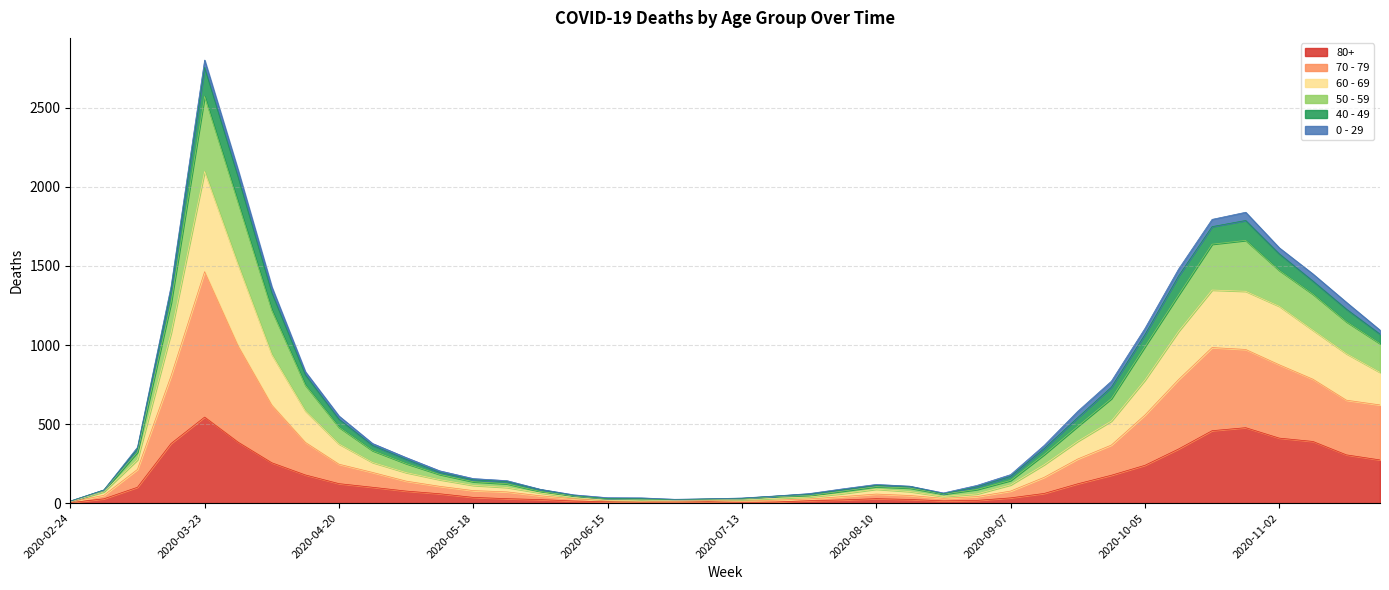

At which label does 80+ reach its peak?

2020-03-23